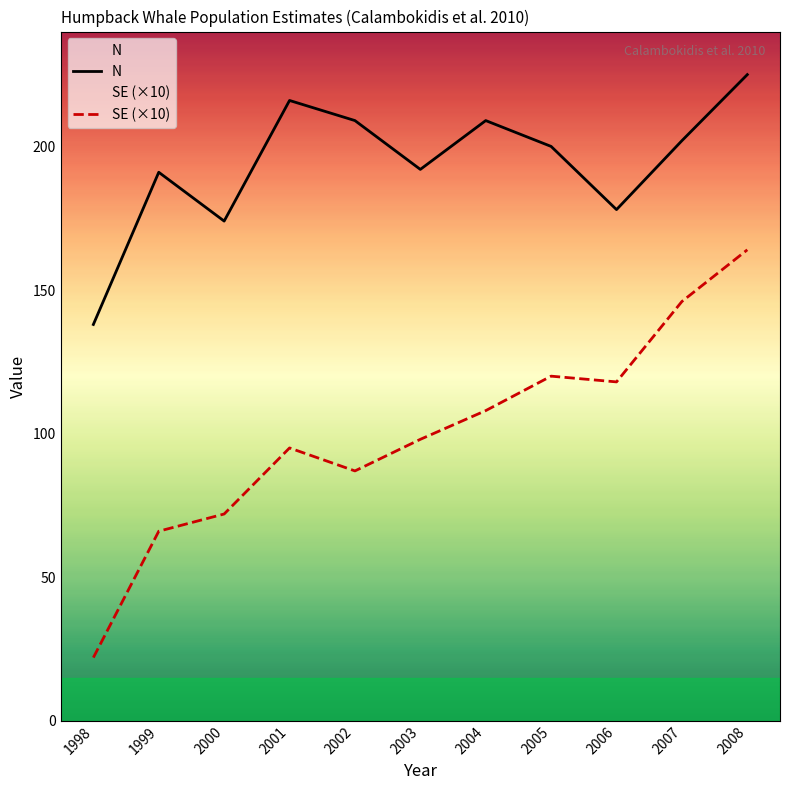

Reading right to left, what are all the values shown in this chart?

N: 225	202	178	200	209	192	209	216	174	191	138
SE (×10): 164	146	118	120	108	98	87	95	72	66	22